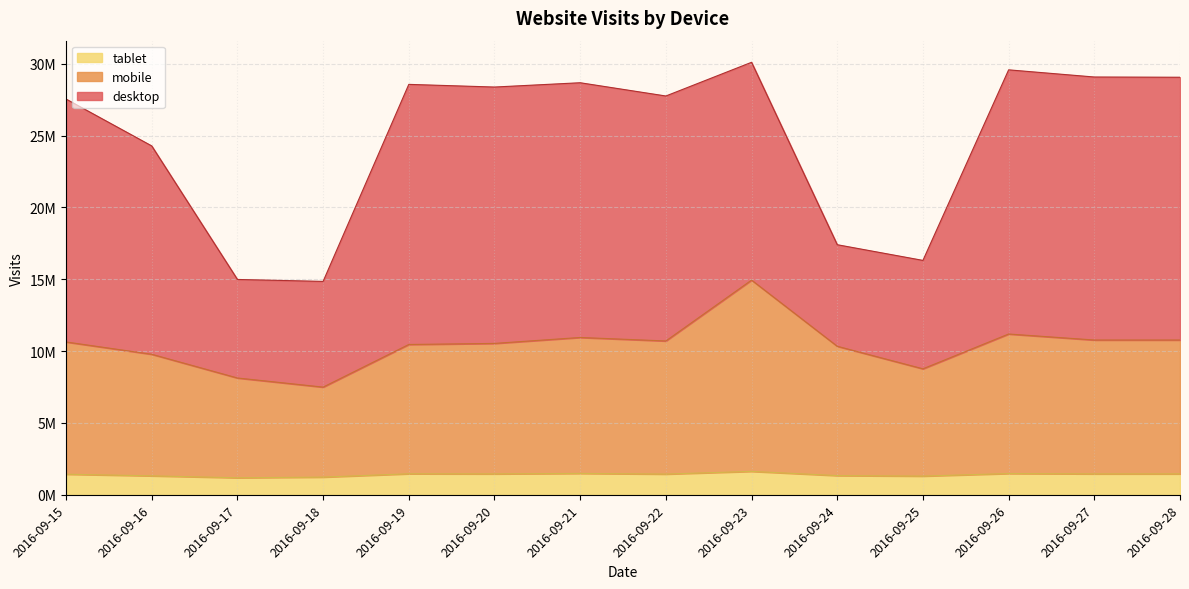

Does the chart display data point markers on the line(s)?

No